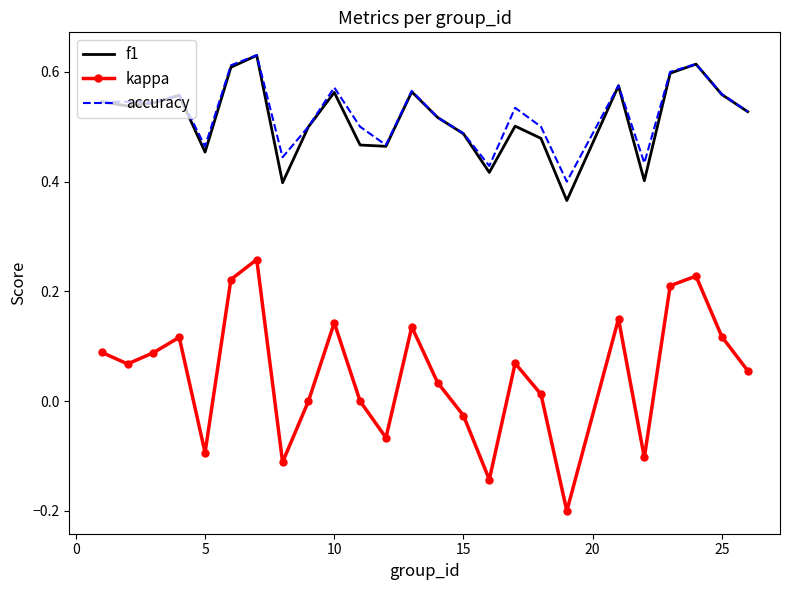

Which series has the widest spread of values?

kappa